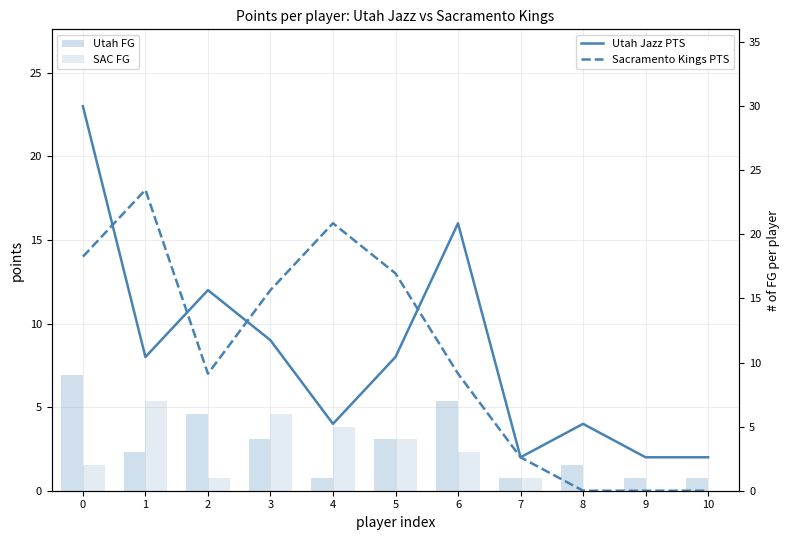

How many groups of bars are there?

11